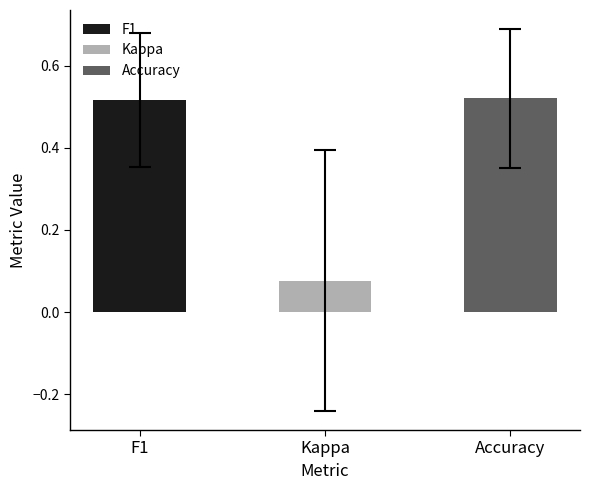

Count the number of categories in the chart.

3